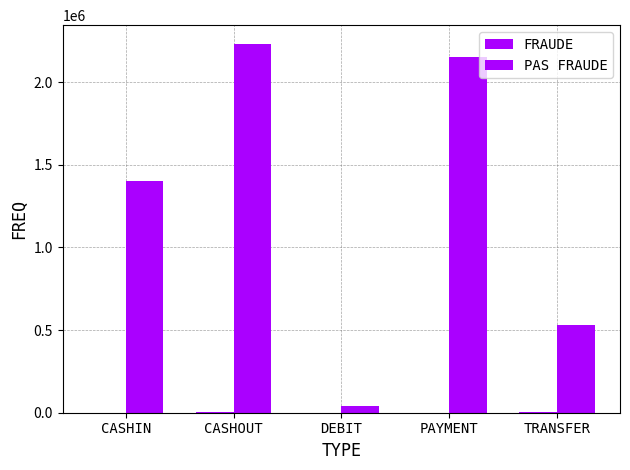

How many data points does each series have?

5